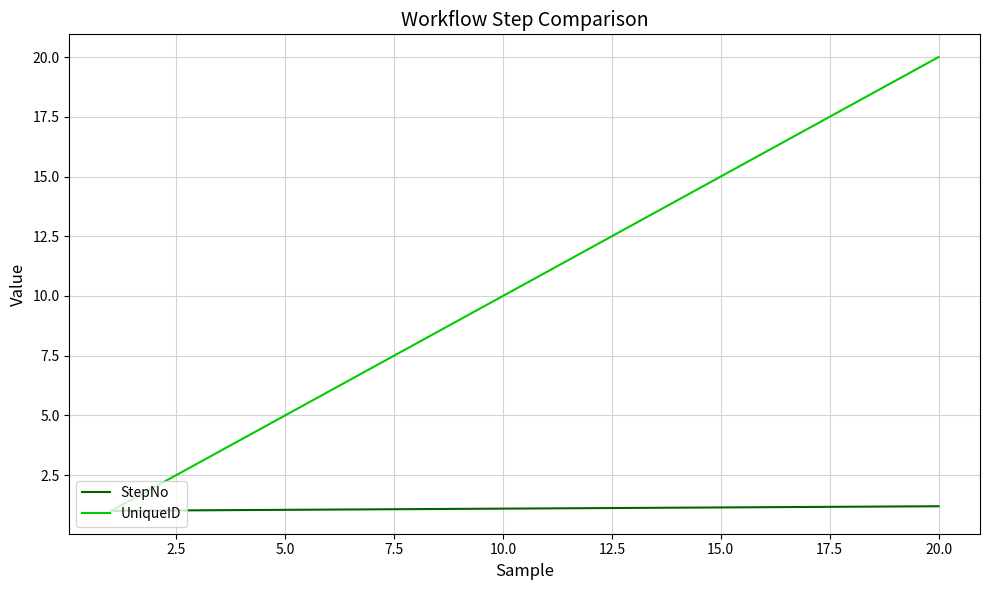

How many times do UniqueID and StepNo cross each other?

1